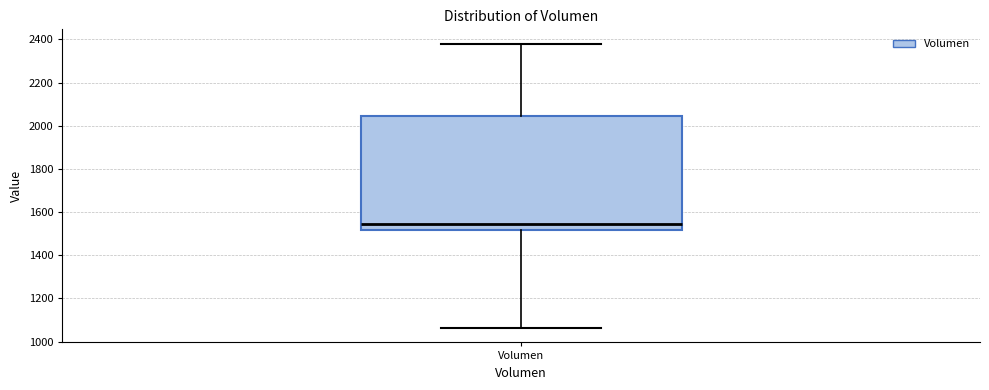

Read this box plot against the y-axis: the position of the median line, the range covered by the box, and the ends of both whiskers. The values are not printed on the chart, so give them approximately, as read against the axis.

median 1540, box 1520 to 2040, whiskers 1060 to 2380